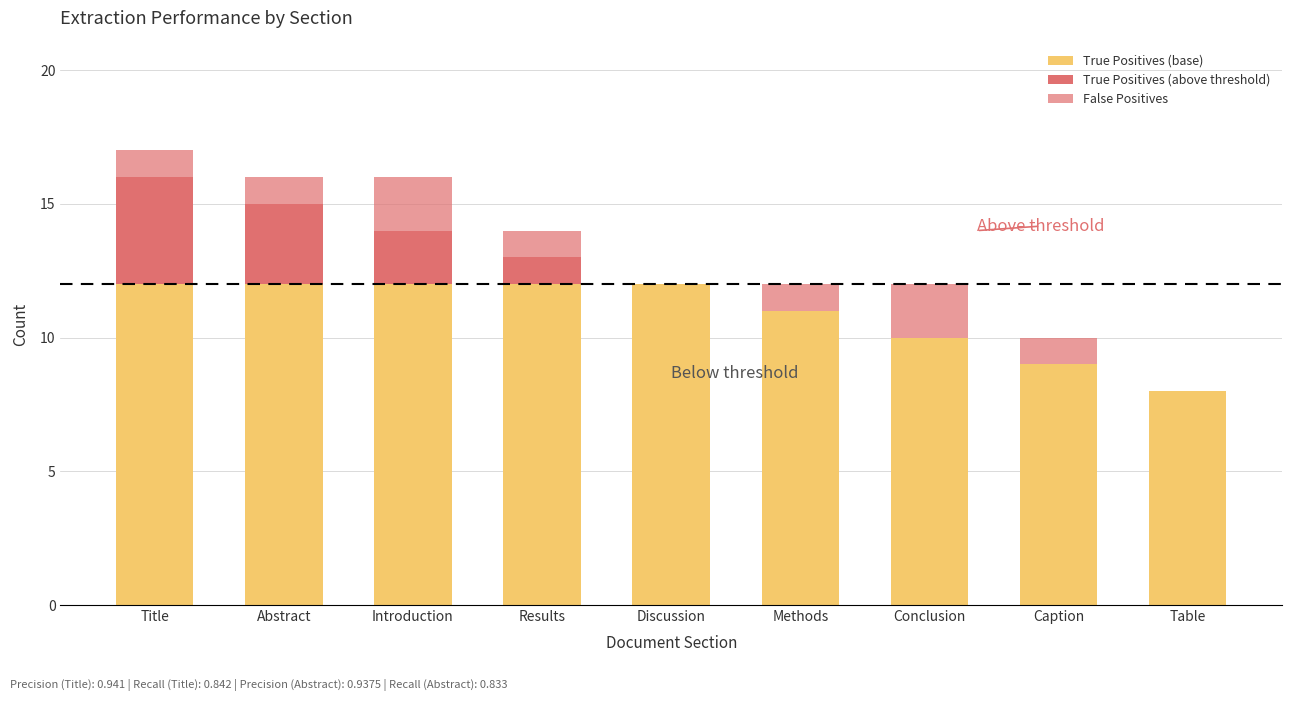

What value does the True Positives (base) series have at Abstract?

12